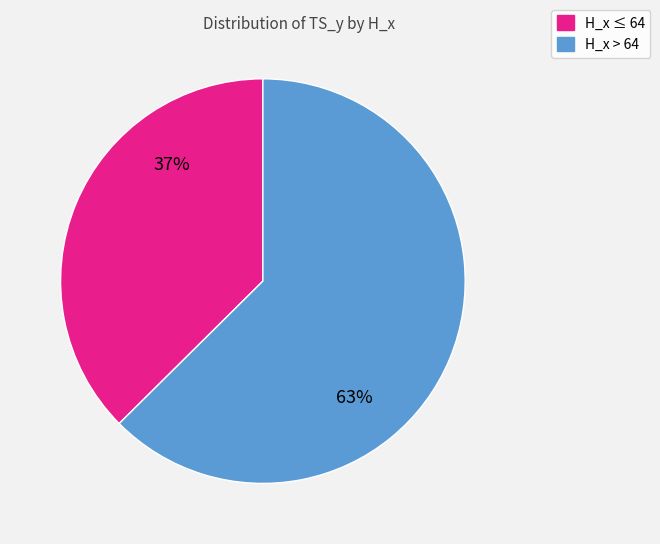

How many segments does this pie chart have?

2